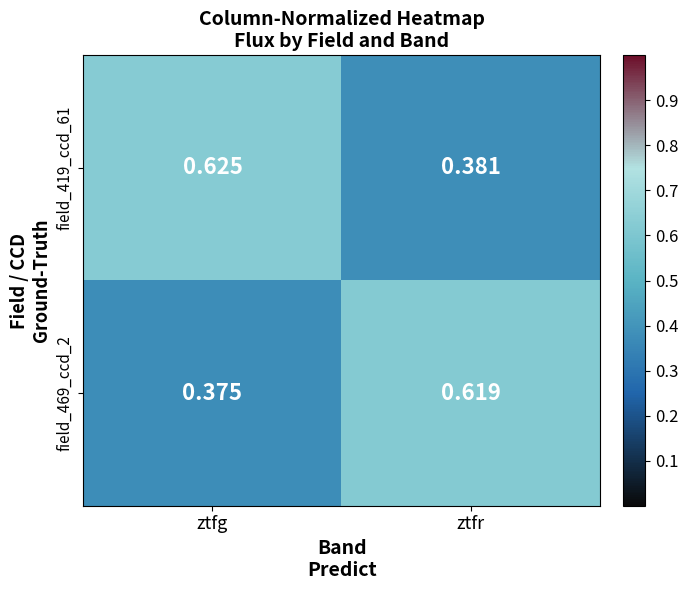

Which series has the largest total across all categories?

field_419_ccd_61